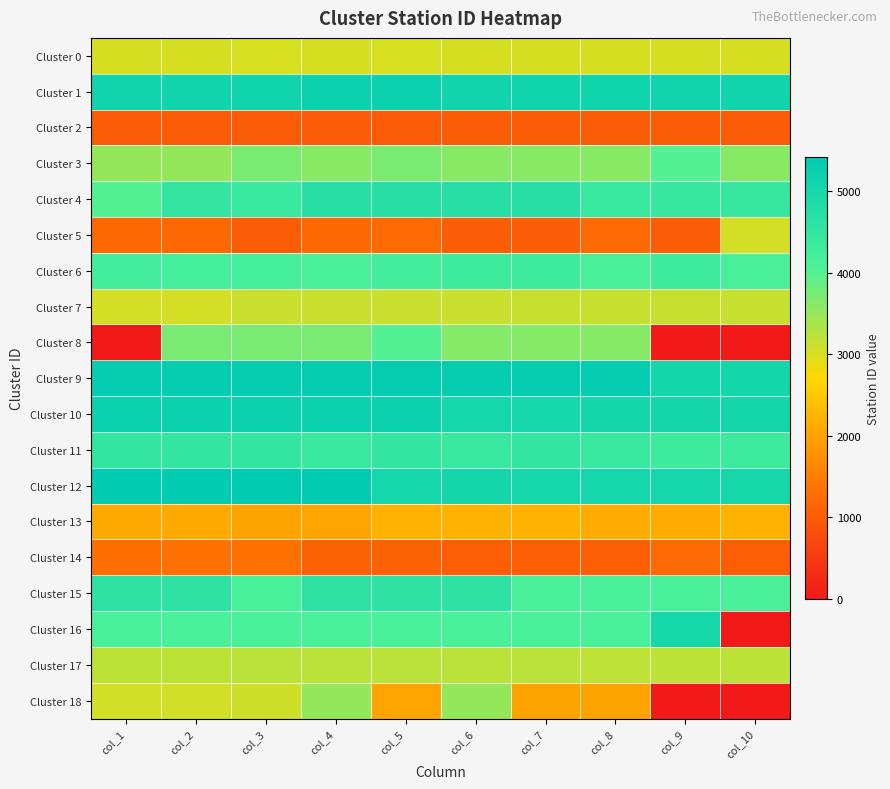

Rank the series by their maximum value, from highest to lowest.

Cluster 12, Cluster 9, Cluster 10, Cluster 1, Cluster 16, Cluster 4, Cluster 15, Cluster 11, Cluster 6, Cluster 8, Cluster 3, Cluster 18, Cluster 17, Cluster 7, Cluster 5, Cluster 0, Cluster 13, Cluster 14, Cluster 2